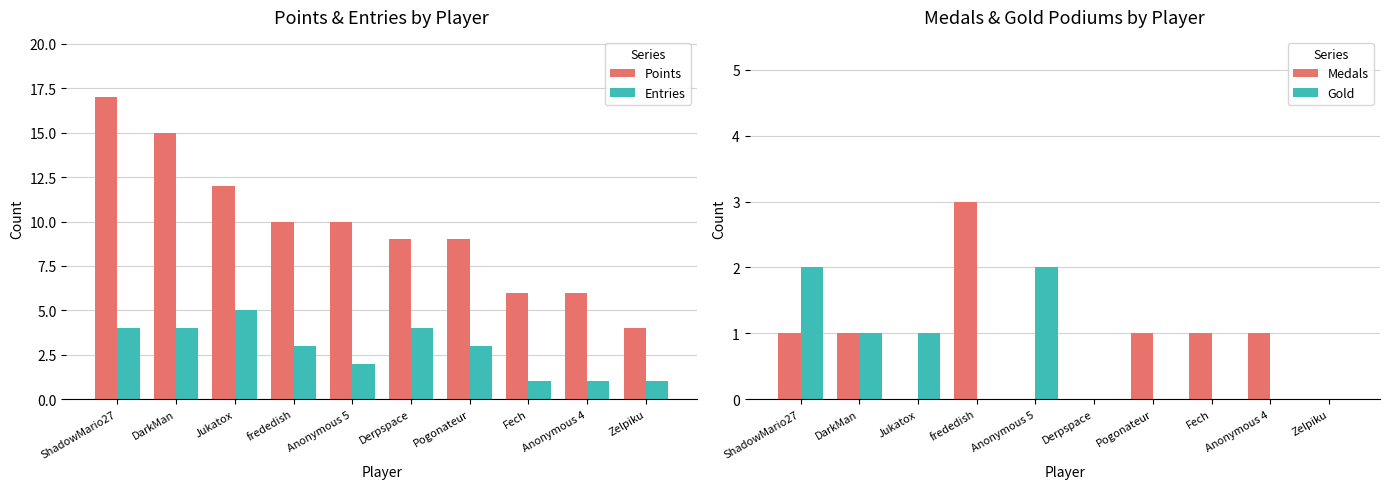

What is the spread (max minus min) of values at ShadowMario27?

16